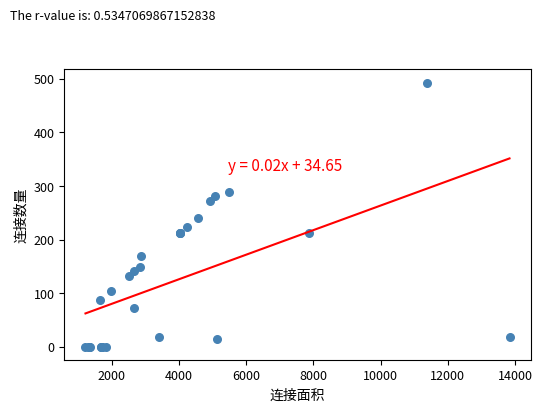

What Y value in the scatter plot is closest to 247?

241